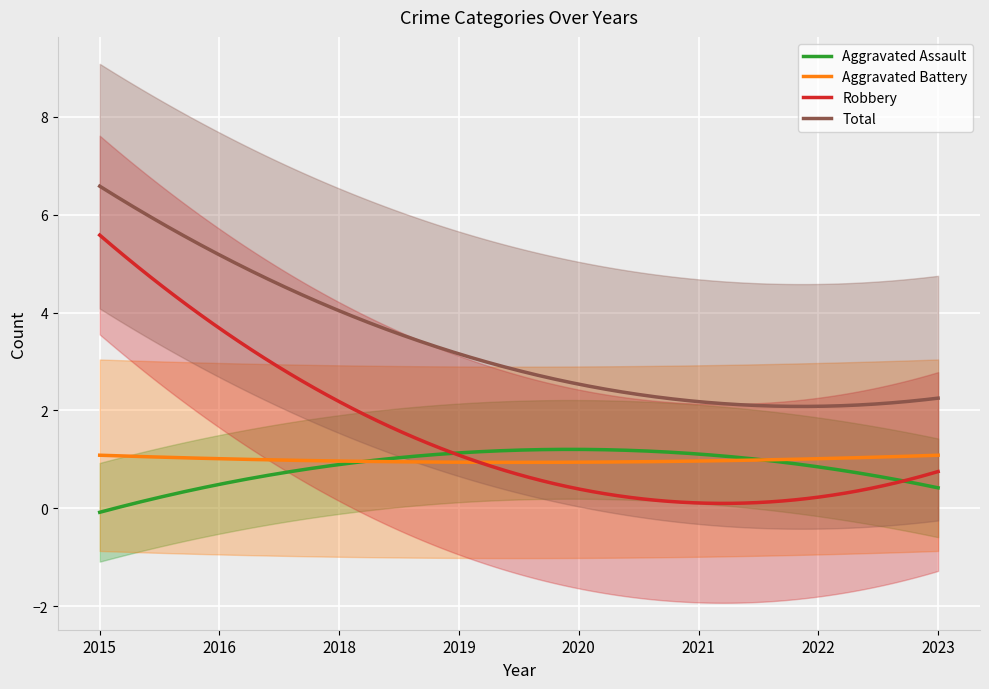

What is the maximum value for Robbery?

5.6